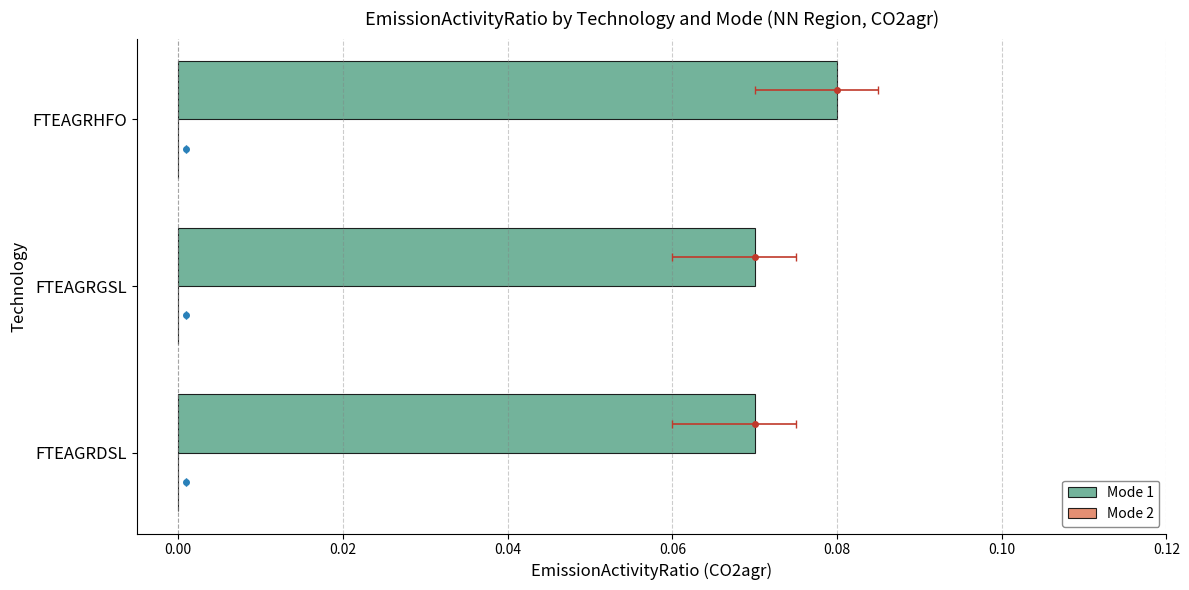

Between −0.02 and 0.02, which series saw the biggest shift?

Mode 1